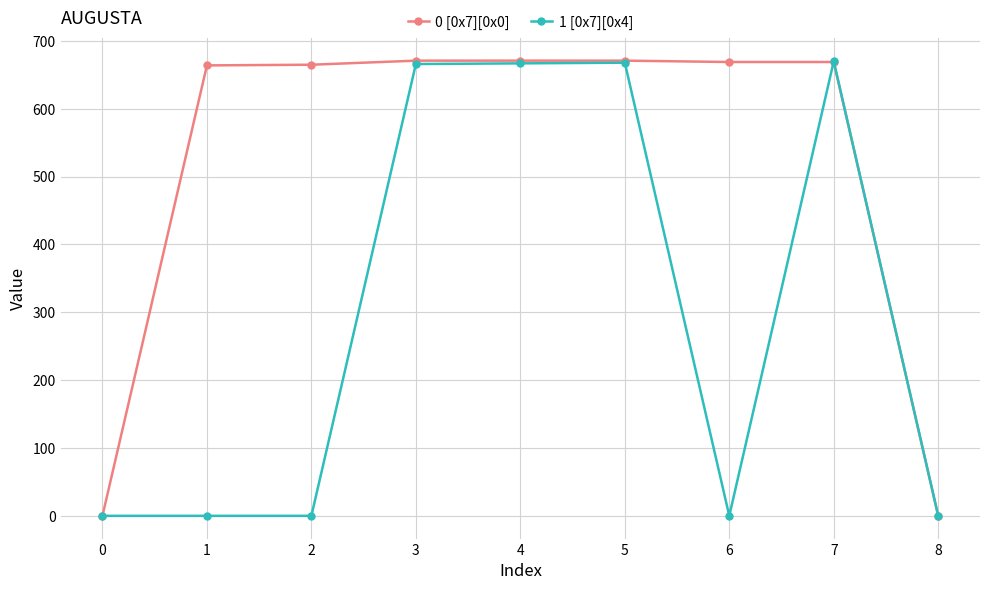

True or false: 1 [0x7][0x4] has more than 1 interior local peaks.

True